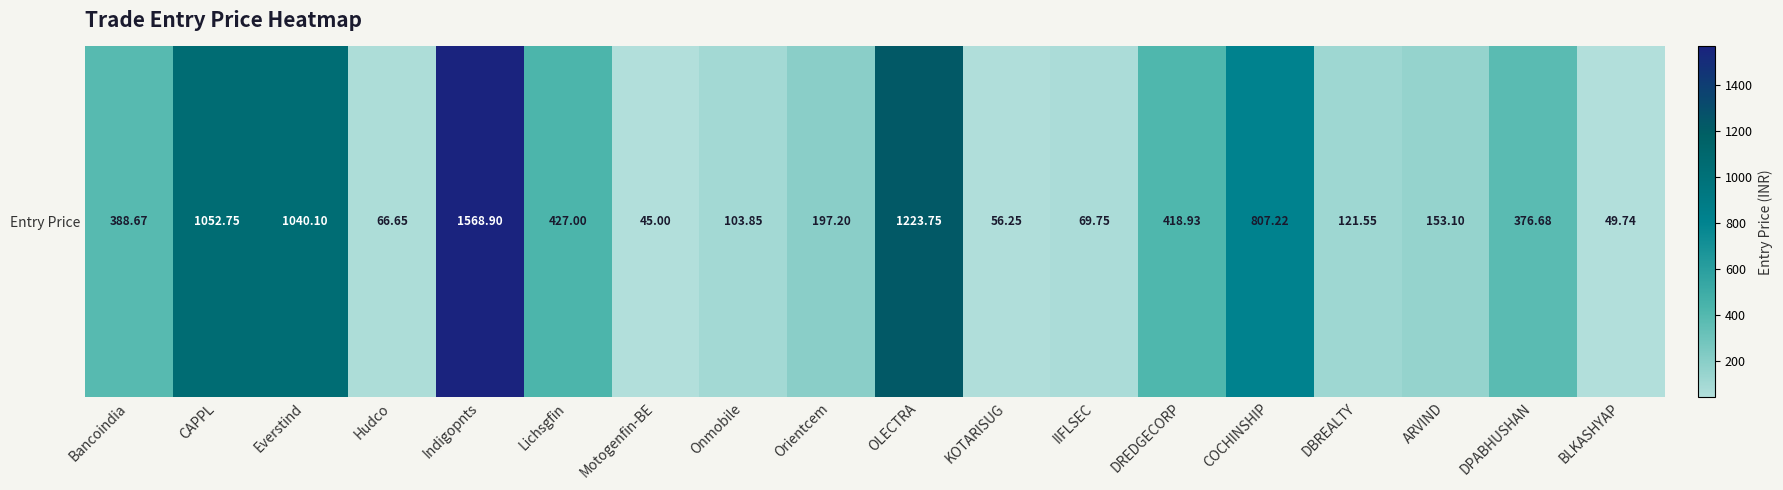

How many data points does each series have?

18